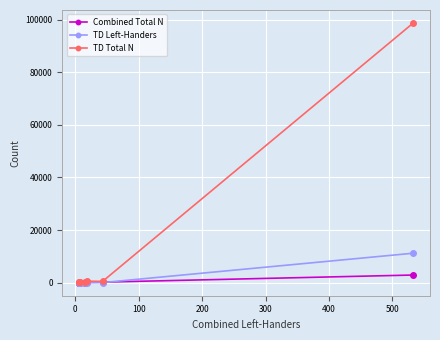

Read the TD Left-Handers value at 500, to the nearest 100.

11200